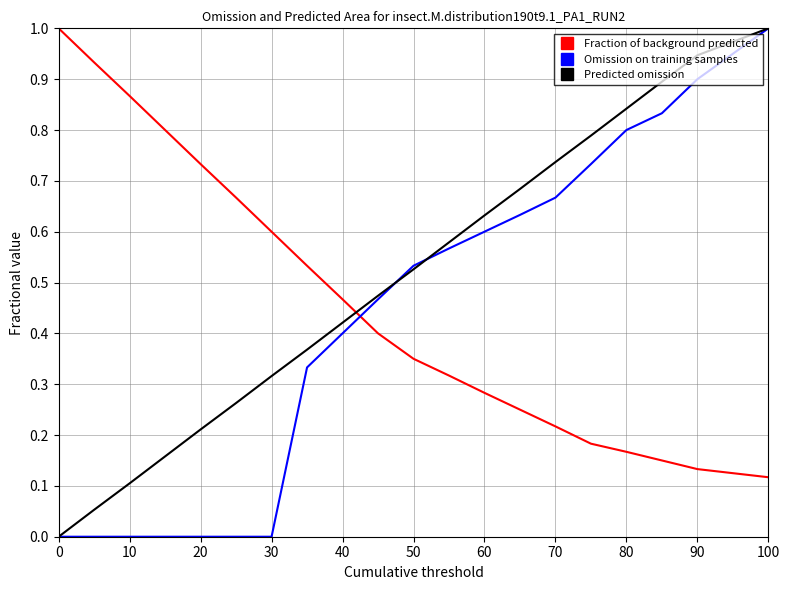

Which series has the largest total across all categories?

Predicted omission